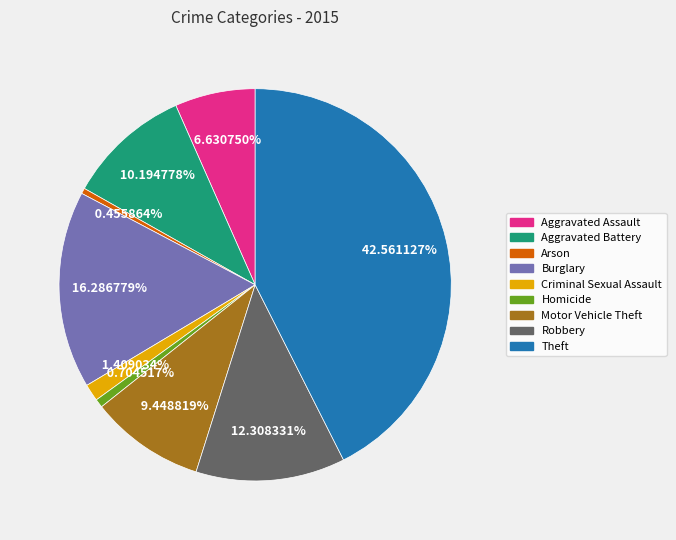

Count the number of slices in the pie.

9